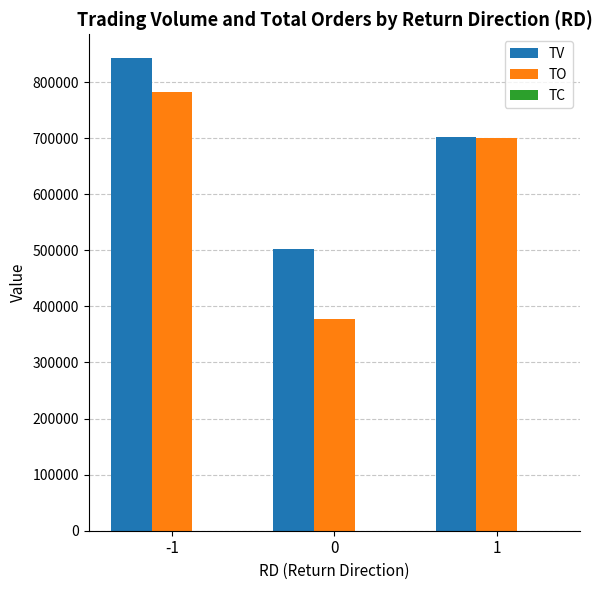

What is the sum of all TV values?

2048000